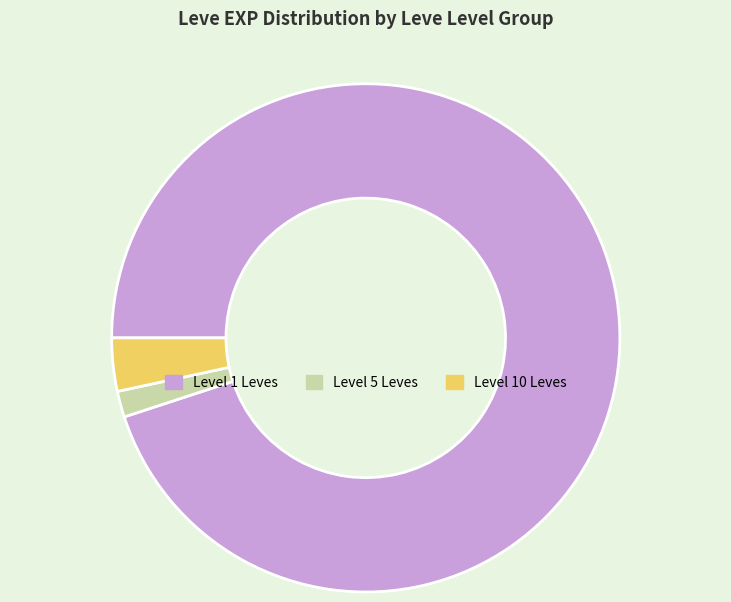

Do Level 5 Leves and Level 10 Leves together represent more than half of the pie?

No